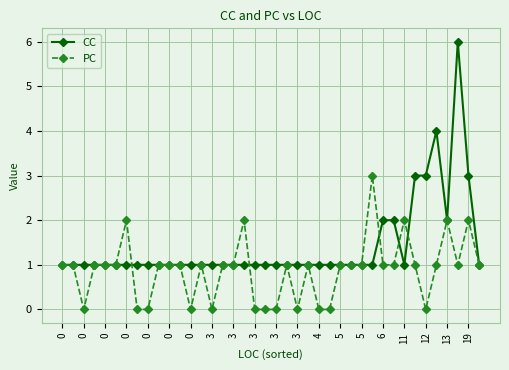

Rank the series by their maximum value, from lowest to highest.

PC, CC